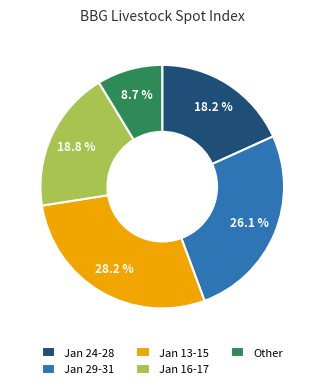

What is the largest slice in the pie chart?

Jan 13-15